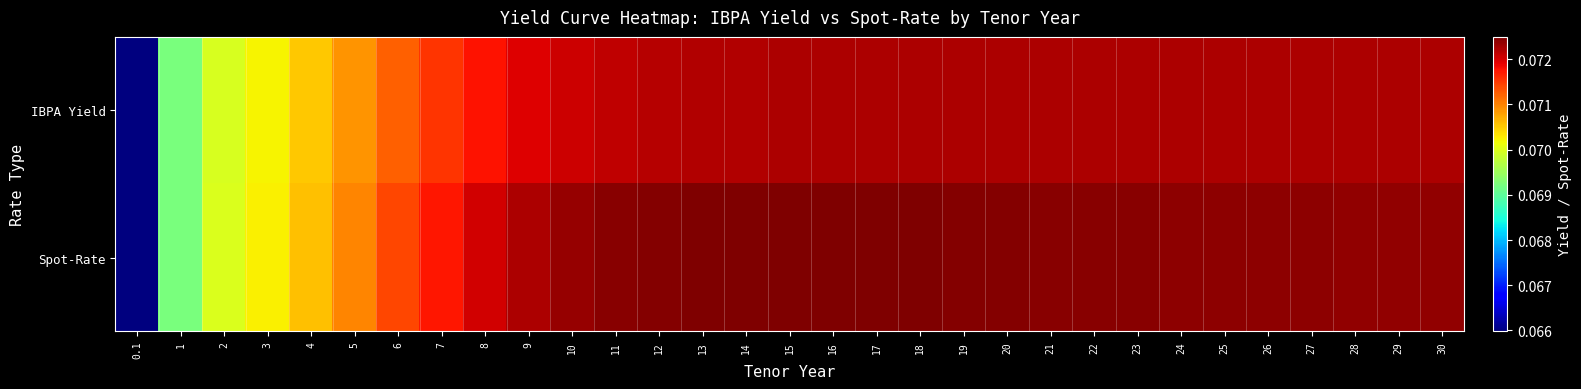

Reading left to right, list all the values displayed in this chart.

IBPA Yield: 0.1=0.1	1=0.1	2=0.1	3=0.1	4=0.1	5=0.1	6=0.1	7=0.1	8=0.1	9=0.1	10=0.1	11=0.1	12=0.1	13=0.1	14=0.1	15=0.1	16=0.1	17=0.1	18=0.1	19=0.1	20=0.1	21=0.1	22=0.1	23=0.1	24=0.1	25=0.1	26=0.1	27=0.1	28=0.1	29=0.1	30=0.1
Spot-Rate: 0.1=0.1	1=0.1	2=0.1	3=0.1	4=0.1	5=0.1	6=0.1	7=0.1	8=0.1	9=0.1	10=0.1	11=0.1	12=0.1	13=0.1	14=0.1	15=0.1	16=0.1	17=0.1	18=0.1	19=0.1	20=0.1	21=0.1	22=0.1	23=0.1	24=0.1	25=0.1	26=0.1	27=0.1	28=0.1	29=0.1	30=0.1